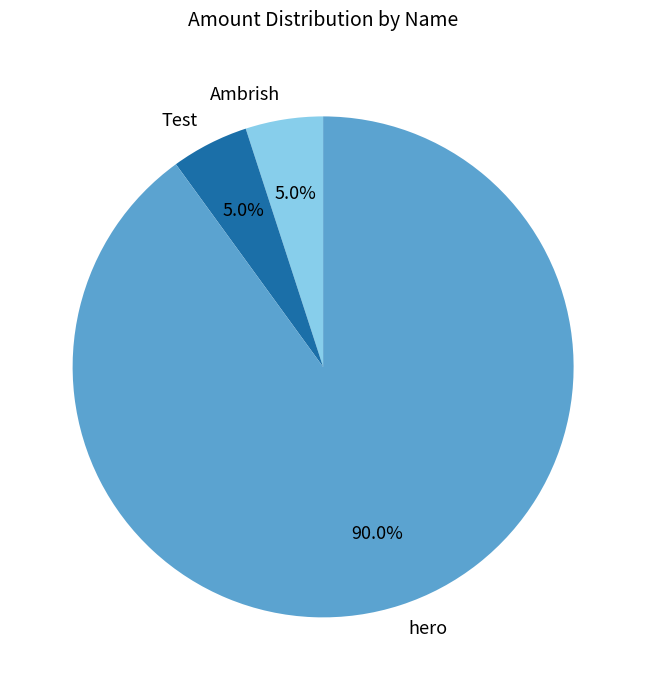

To the nearest percent, what percentage of the pie is Ambrish?

5%